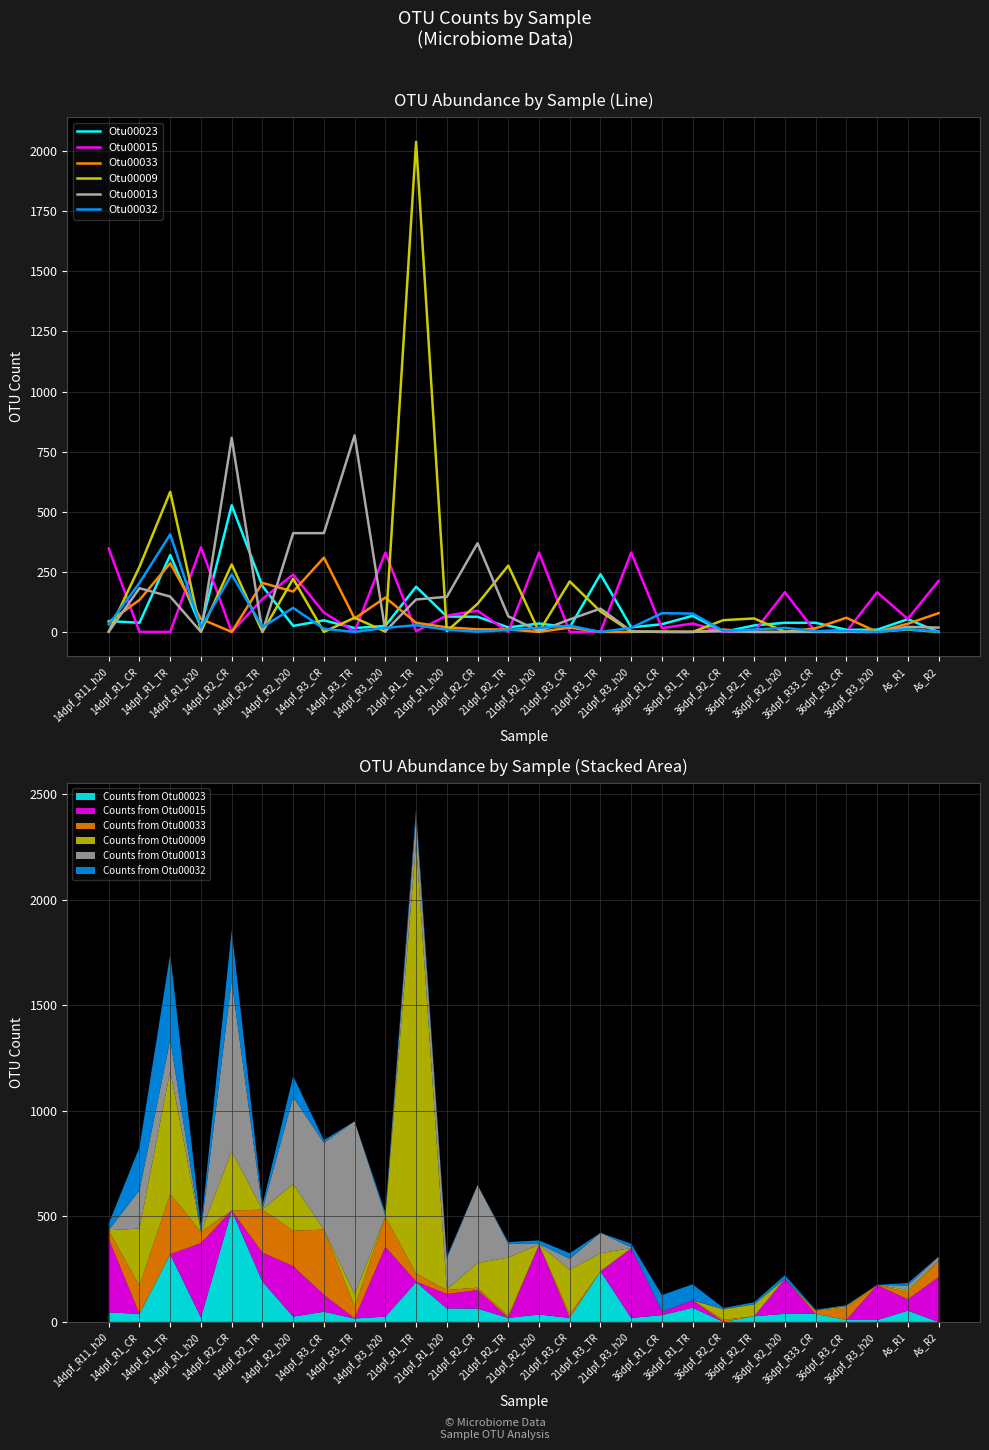

What is the label of the 16th point from the left?

21dpf_R3_CR